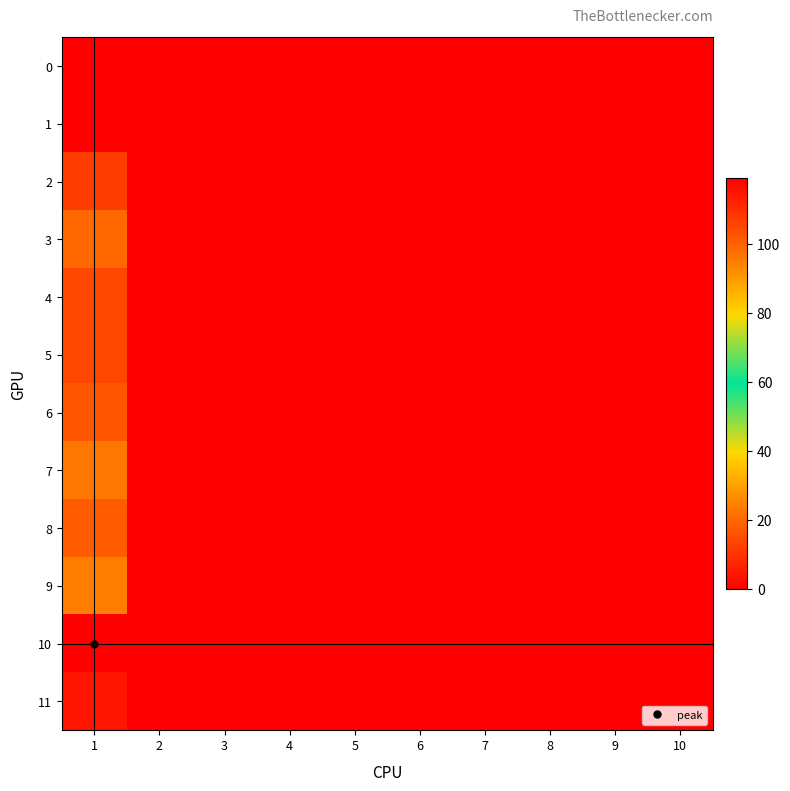

Reading left to right, extract all data points from this chart.

0: 1=0	2=0	3=0	4=0	5=0	6=0	7=0	8=0	9=0	10=0
1: 1=0	2=0	3=0	4=0	5=0	6=0	7=0	8=0	9=0	10=0
2: 1=107	2=0	3=0	4=0	5=0	6=0	7=0	8=0	9=0	10=0
3: 1=99	2=0	3=0	4=0	5=0	6=0	7=0	8=0	9=0	10=0
4: 1=105	2=0	3=0	4=0	5=0	6=0	7=0	8=0	9=0	10=0
5: 1=105	2=0	3=0	4=0	5=0	6=0	7=0	8=0	9=0	10=0
6: 1=102	2=0	3=0	4=0	5=0	6=0	7=0	8=0	9=0	10=0
7: 1=96	2=0	3=0	4=0	5=0	6=0	7=0	8=0	9=0	10=0
8: 1=101	2=0	3=0	4=0	5=0	6=0	7=0	8=0	9=0	10=0
9: 1=95	2=0	3=0	4=0	5=0	6=0	7=0	8=0	9=0	10=0
10: 1=119	2=0	3=0	4=0	5=0	6=0	7=0	8=0	9=0	10=0
11: 1=115	2=0	3=0	4=0	5=0	6=0	7=0	8=0	9=0	10=0